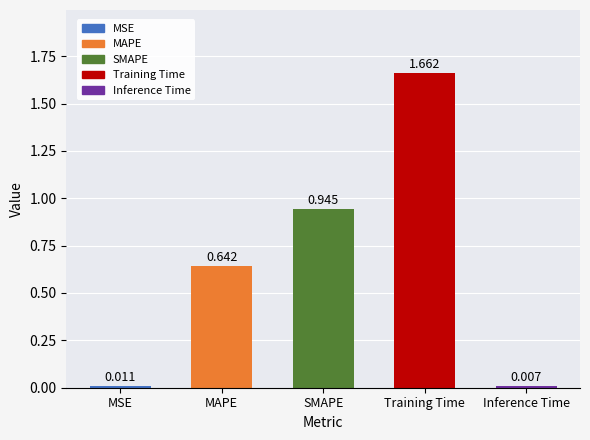

What is the label of the 3rd bar from the left?

SMAPE